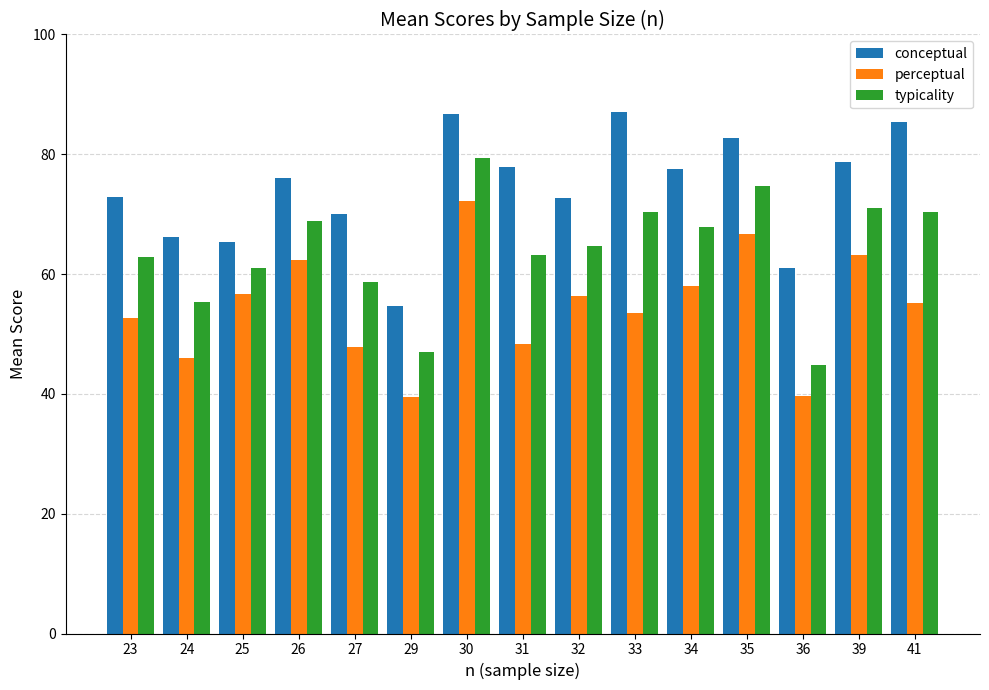

How many data points in typicality are above 64?

8